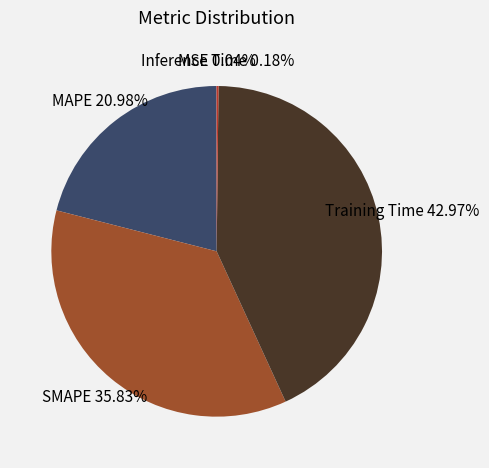

What percentage is the Training Time slice, to the nearest percent?

43%